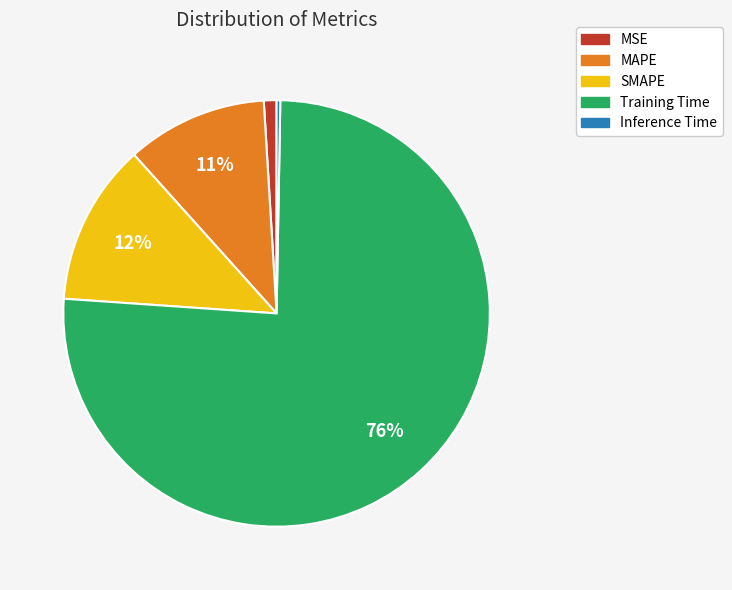

Is it true that Training Time is 82% of the pie?

False